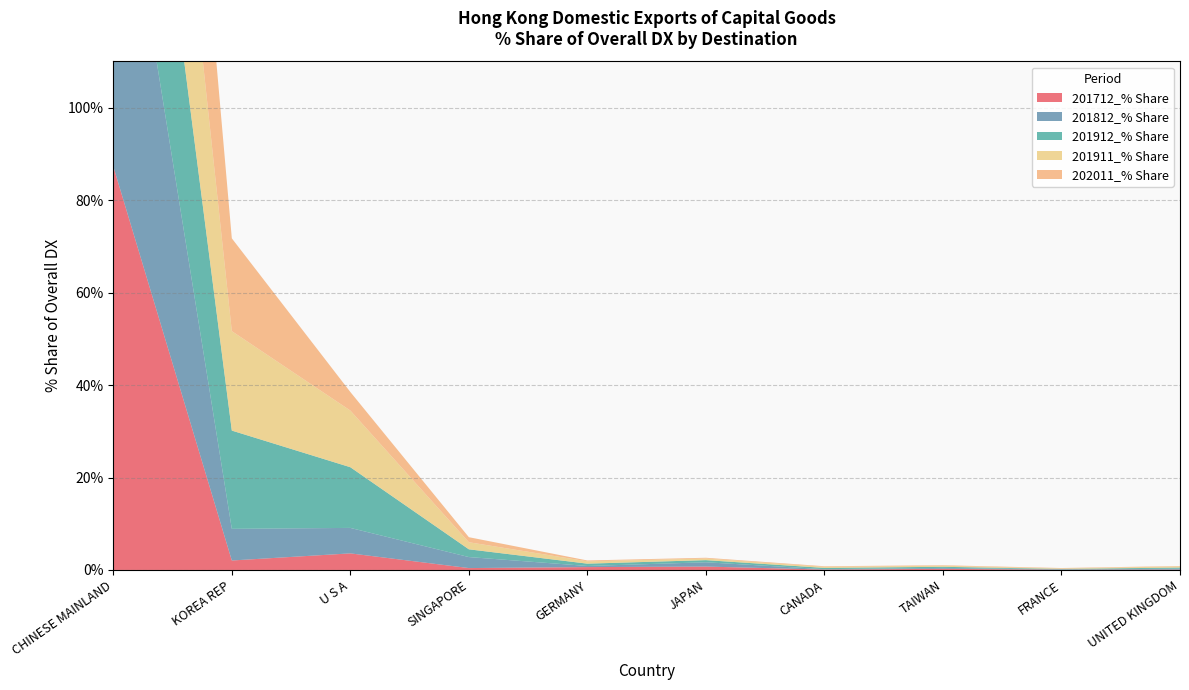

Reading left to right, what are all the values shown in this chart?

201712_% Share: CHINESE MAINLAND=87.3	KOREA REP=2.0	U S A=3.6	SINGAPORE=0.4	GERMANY=0.6	JAPAN=0.7	CANADA=0.1	TAIWAN=0.2	FRANCE=0.1	UNITED KINGDOM=0.1
201812_% Share: CHINESE MAINLAND=81.0	KOREA REP=6.8	U S A=5.5	SINGAPORE=2.4	GERMANY=0.2	JAPAN=0.9	CANADA=0.1	TAIWAN=0.2	FRANCE=0.1	UNITED KINGDOM=0.2
201912_% Share: CHINESE MAINLAND=60.6	KOREA REP=21.3	U S A=13.1	SINGAPORE=1.7	GERMANY=0.5	JAPAN=0.5	CANADA=0.3	TAIWAN=0.2	FRANCE=0.1	UNITED KINGDOM=0.2
201911_% Share: CHINESE MAINLAND=61.5	KOREA REP=21.5	U S A=12.3	SINGAPORE=1.5	GERMANY=0.5	JAPAN=0.3	CANADA=0.2	TAIWAN=0.2	FRANCE=0.1	UNITED KINGDOM=0.3
202011_% Share: CHINESE MAINLAND=73.6	KOREA REP=20.1	U S A=4.0	SINGAPORE=1.1	GERMANY=0.2	JAPAN=0.2	CANADA=0.1	TAIWAN=0.1	FRANCE=0.1	UNITED KINGDOM=0.1